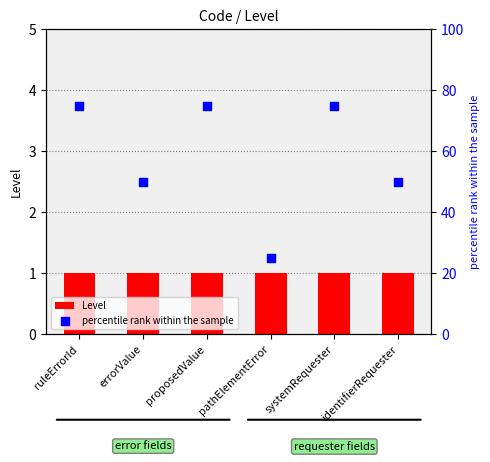

At which category is the sum across all series the highest?

ruleErrorId